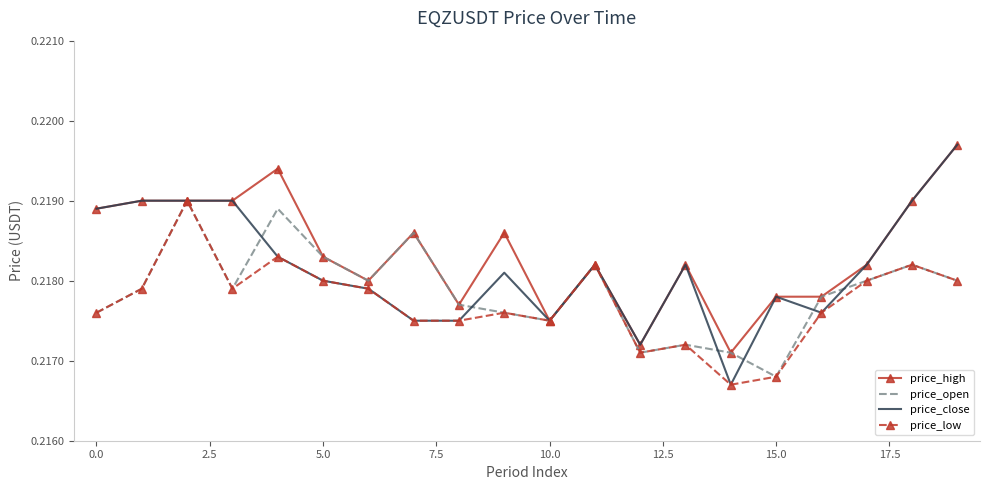

What are all the series names shown in the legend?

price_high, price_open, price_close, price_low